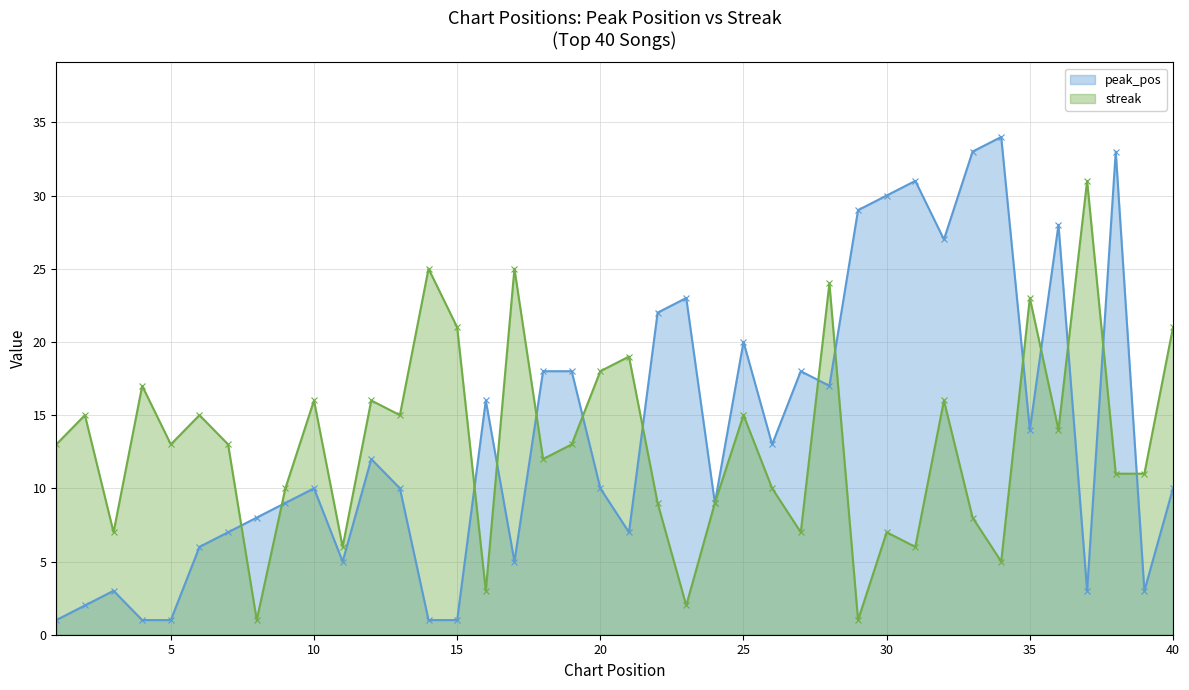

Between 2 and 29, which series saw the biggest shift?

peak_pos